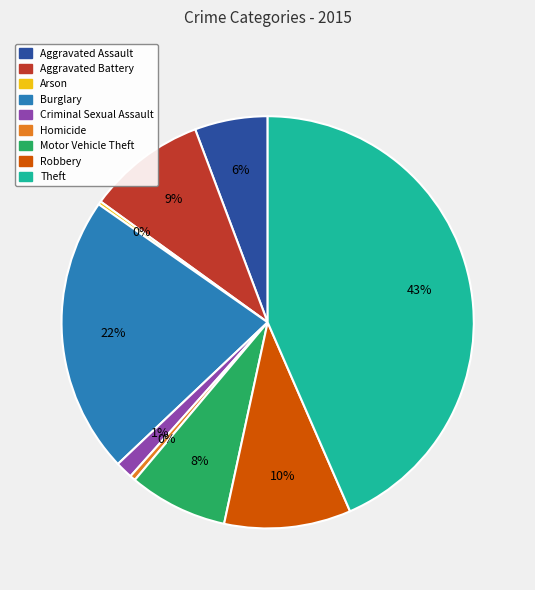

What percentage is the Aggravated Battery slice, to the nearest percent?

9%